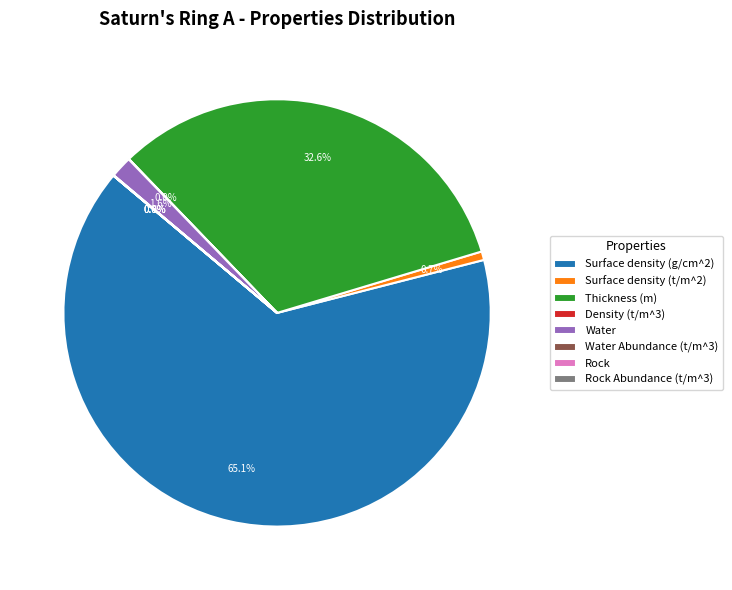

The Surface density (g/cm^2) slice represents 55% of the pie. True or false?

False